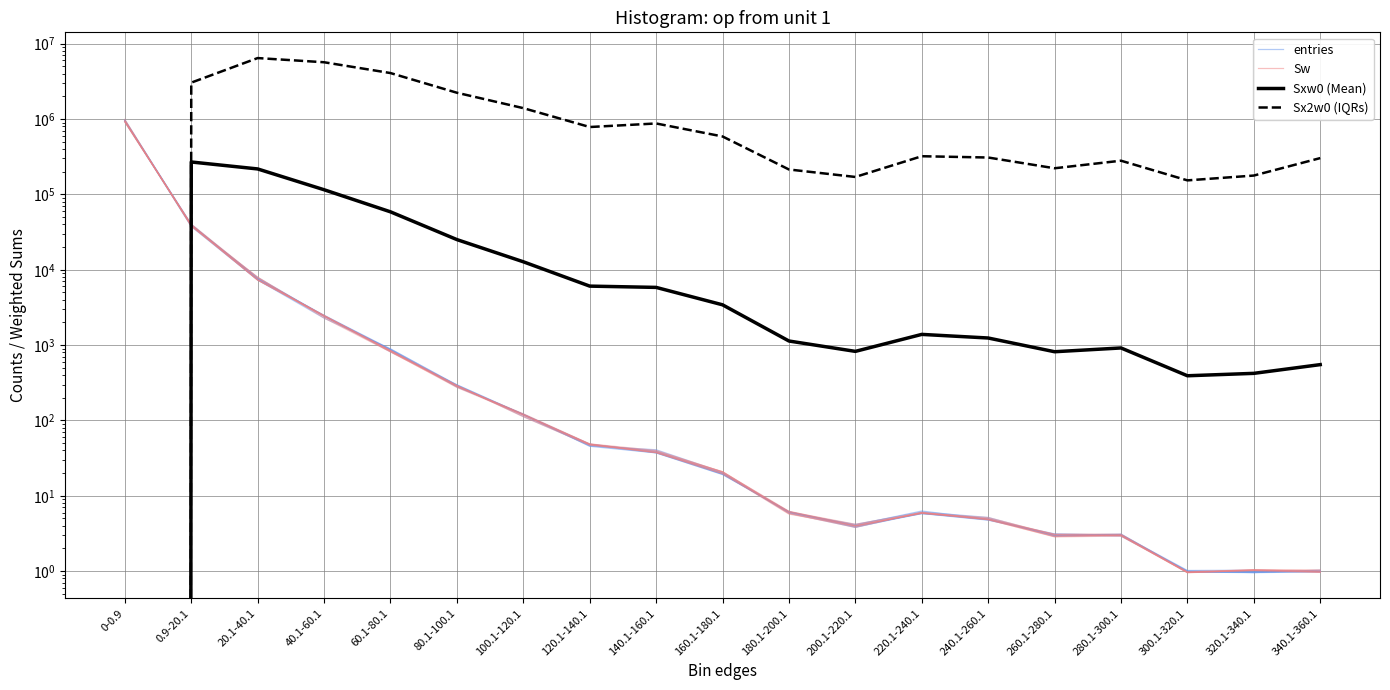

How many interior local valleys does the Sxw0 (Mean) series have?

3